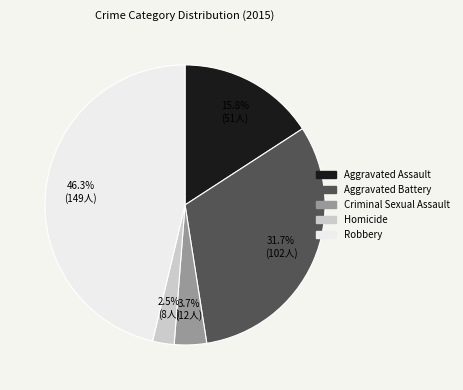

To the nearest percent, what portion does Criminal Sexual Assault represent?

4%